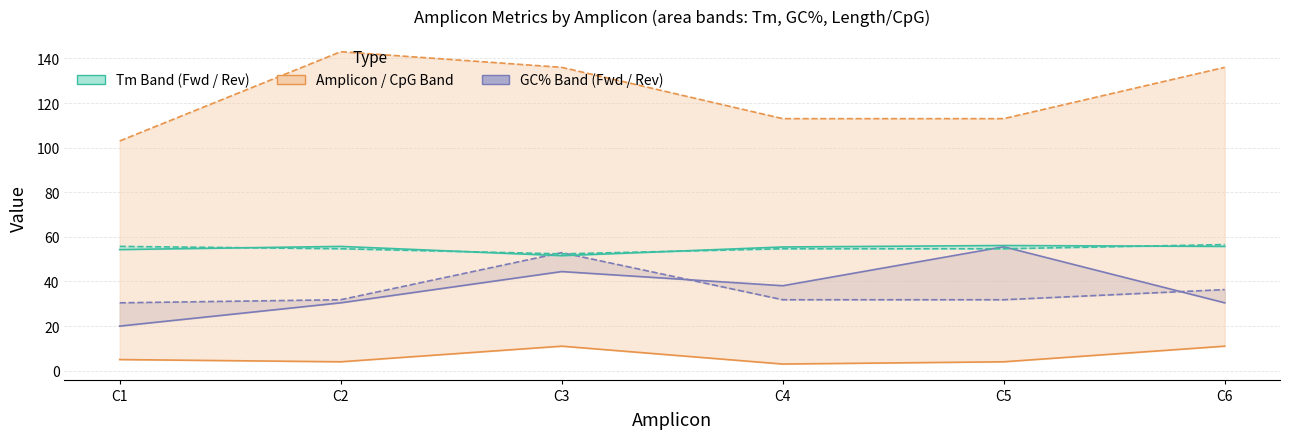

True or false: Amplicon length and Reverse GC% cross at least once.

False